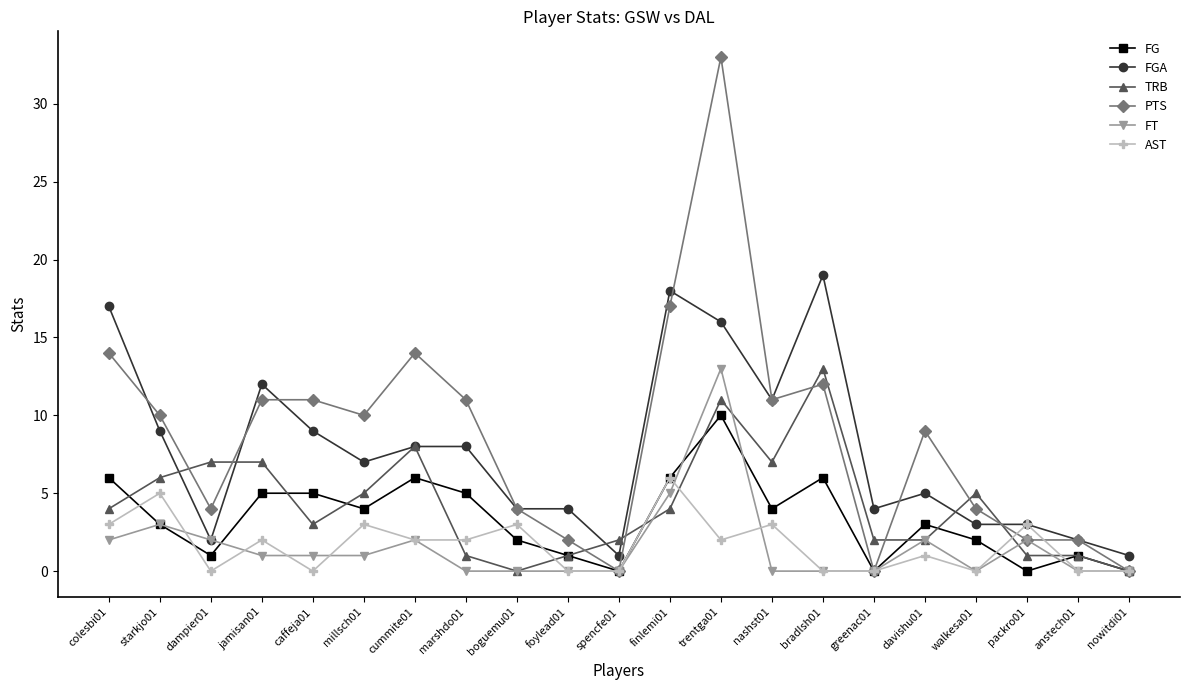

After their last crossing, which series has the higher values: PTS or FGA?

FGA